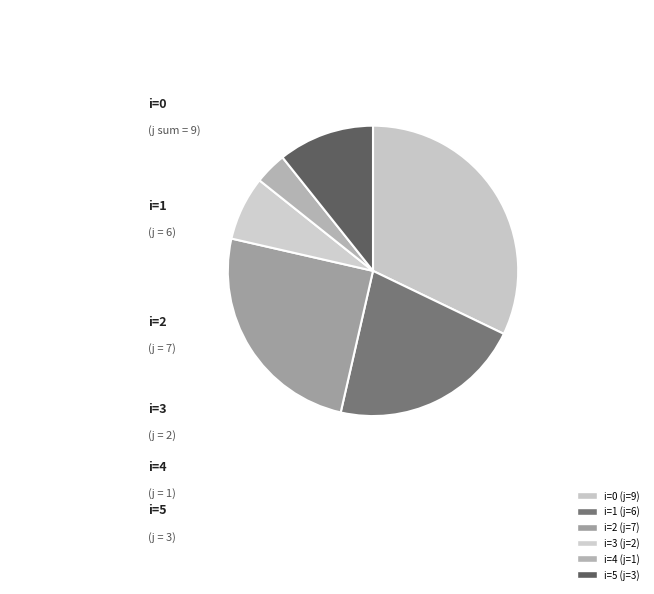

Count the number of slices in the pie.

6